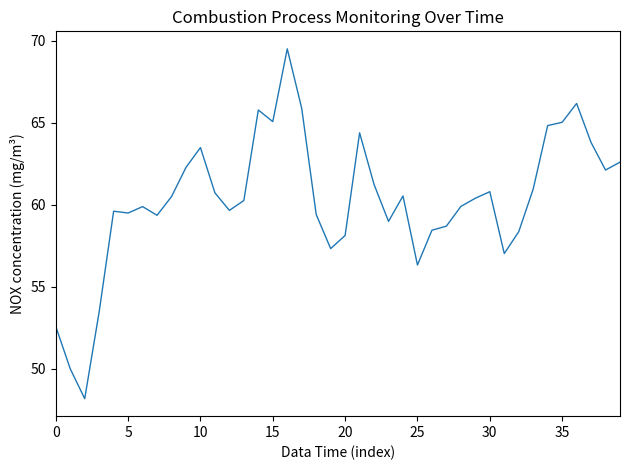

What is the minimum value shown in the chart?

48.2